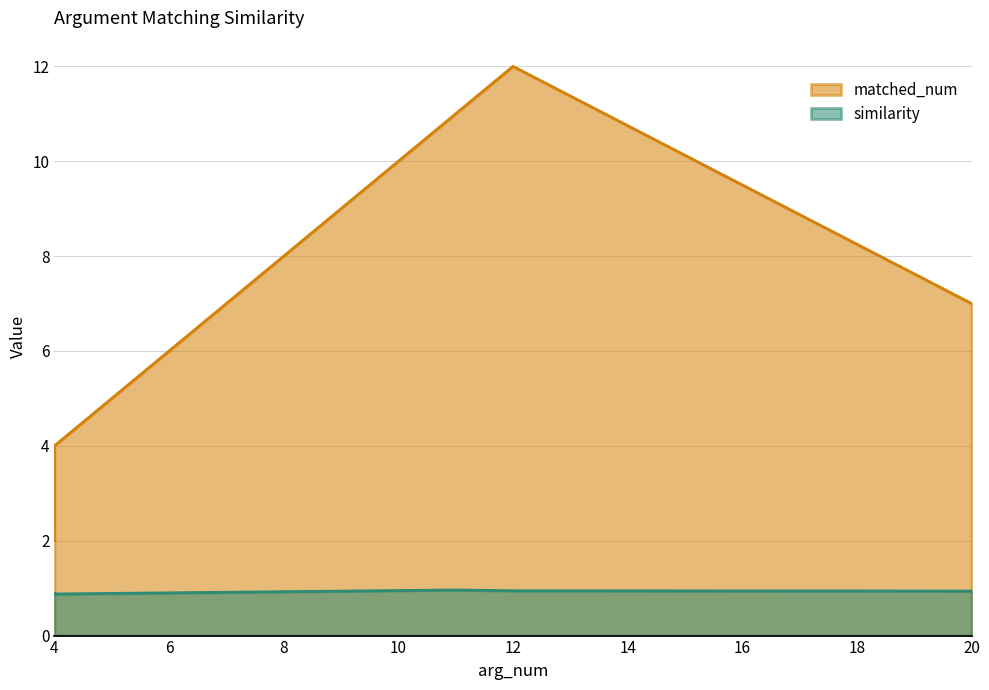

How many categories are shown in the chart?

5